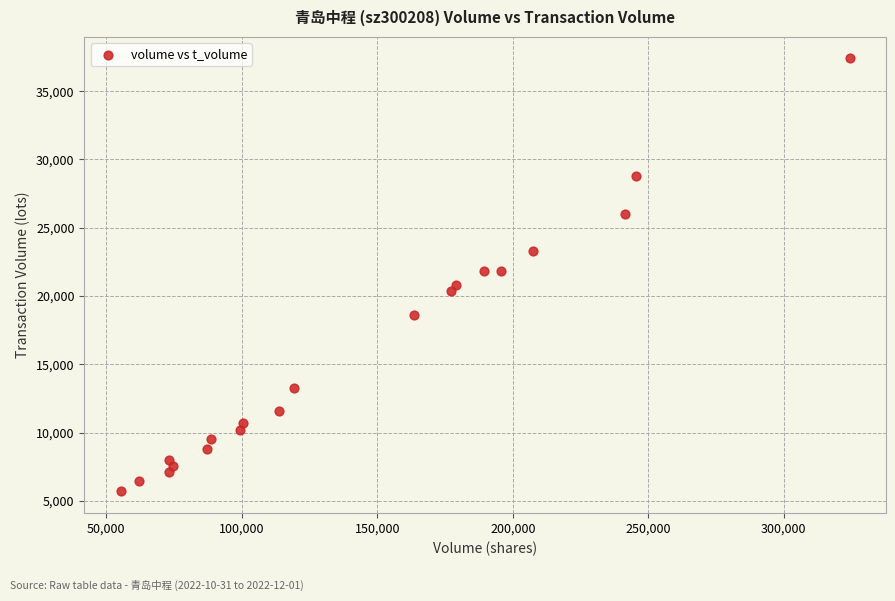

What is the range of Y values (max minus min)?

31689